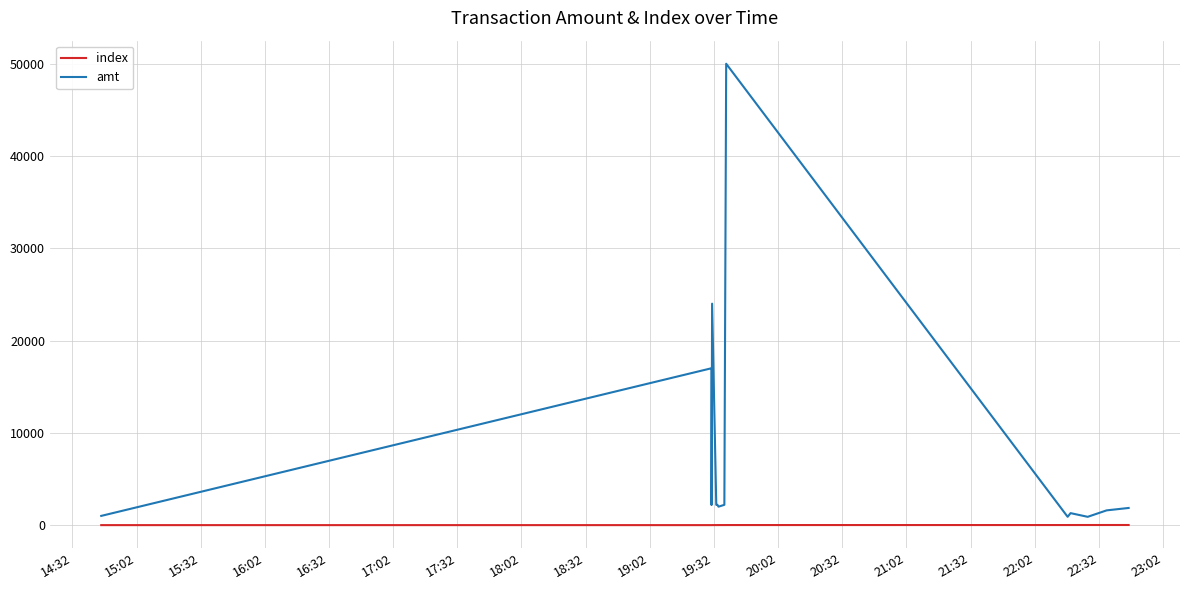

Which series has the largest range (max minus min)?

amt